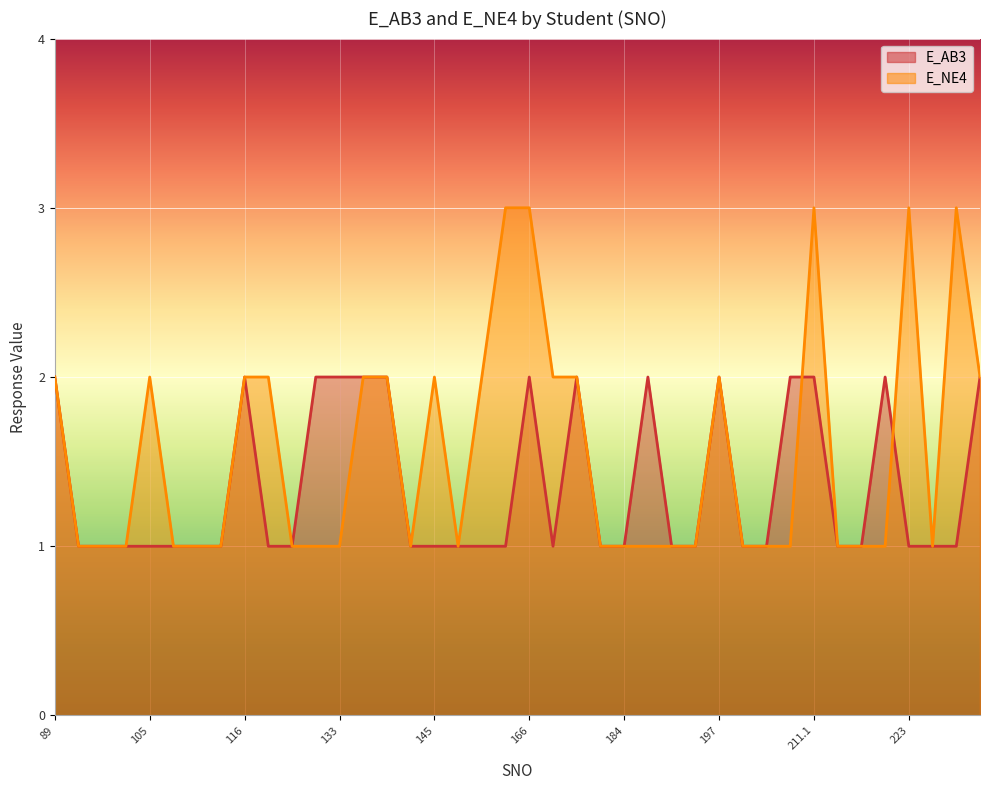

List the series in order of their overall mean, lowest first.

E_AB3, E_NE4